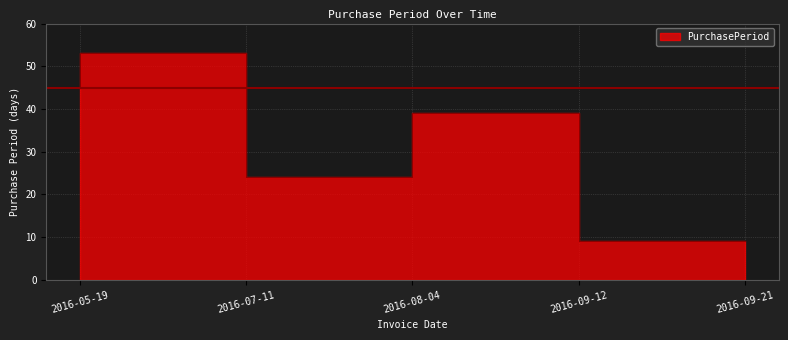

Where does the data first go above 39?

2016-05-19